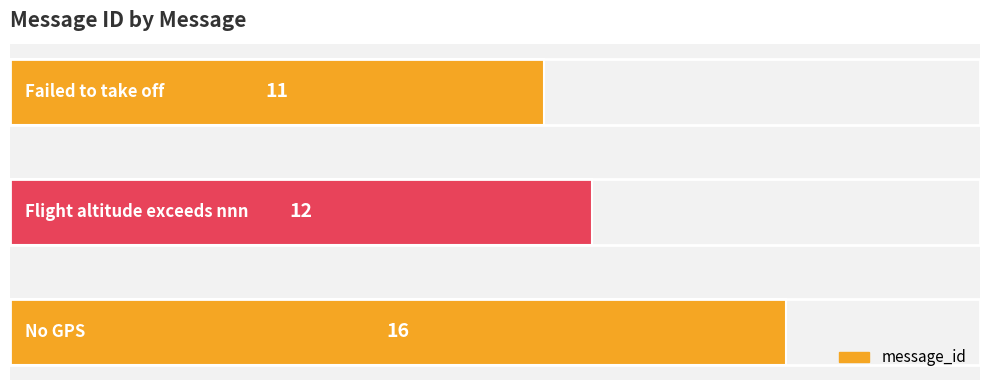

What is the sum of all values?

39